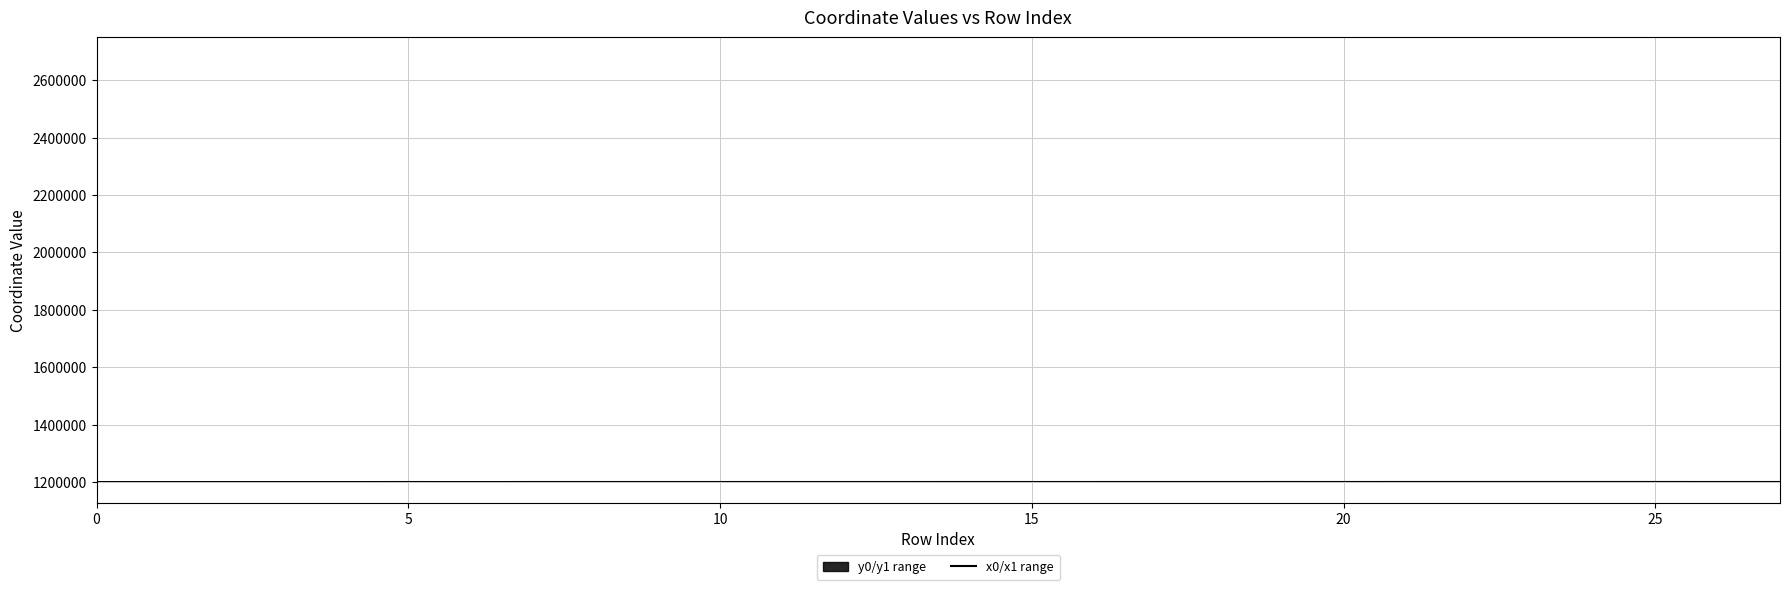

Count the number of categories in the chart.

28